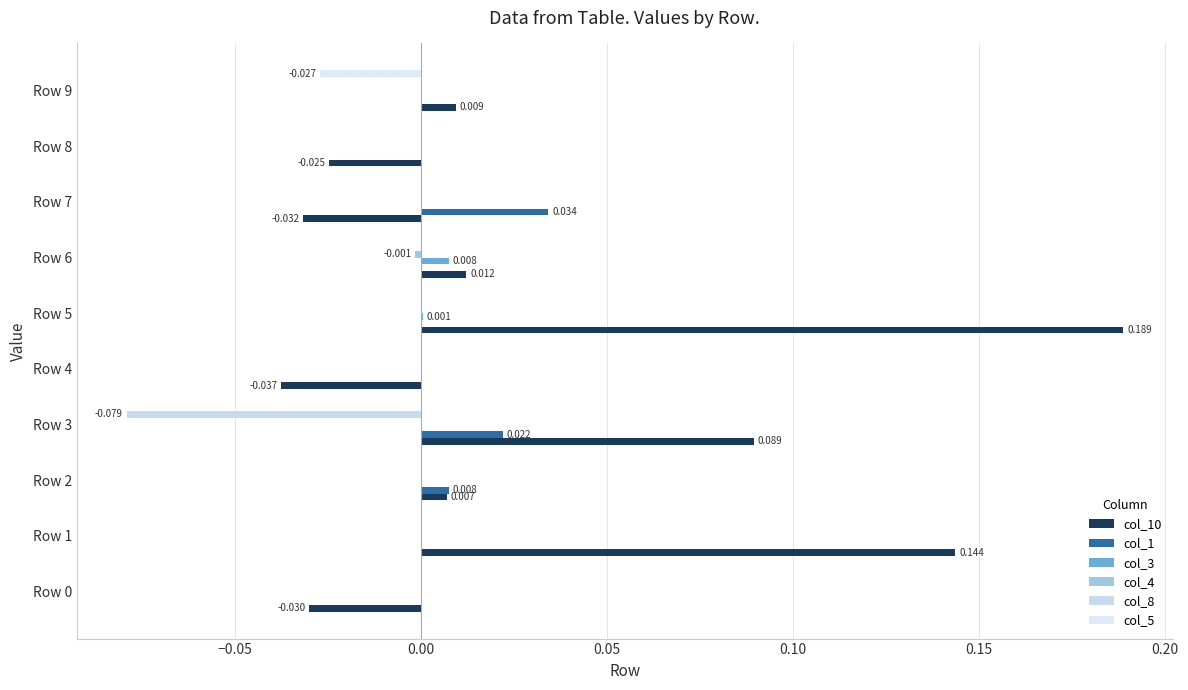

How many series are shown in this chart?

6